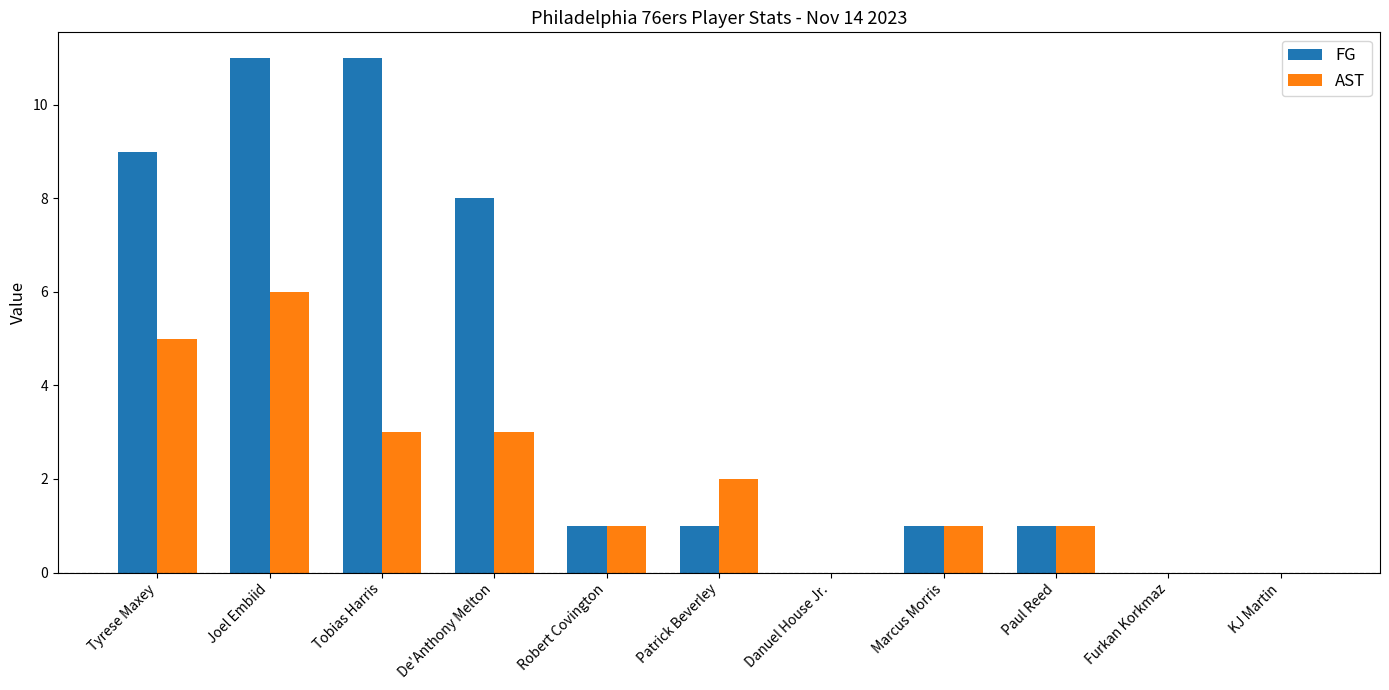

What is the total value across all series at Tyrese Maxey?

14